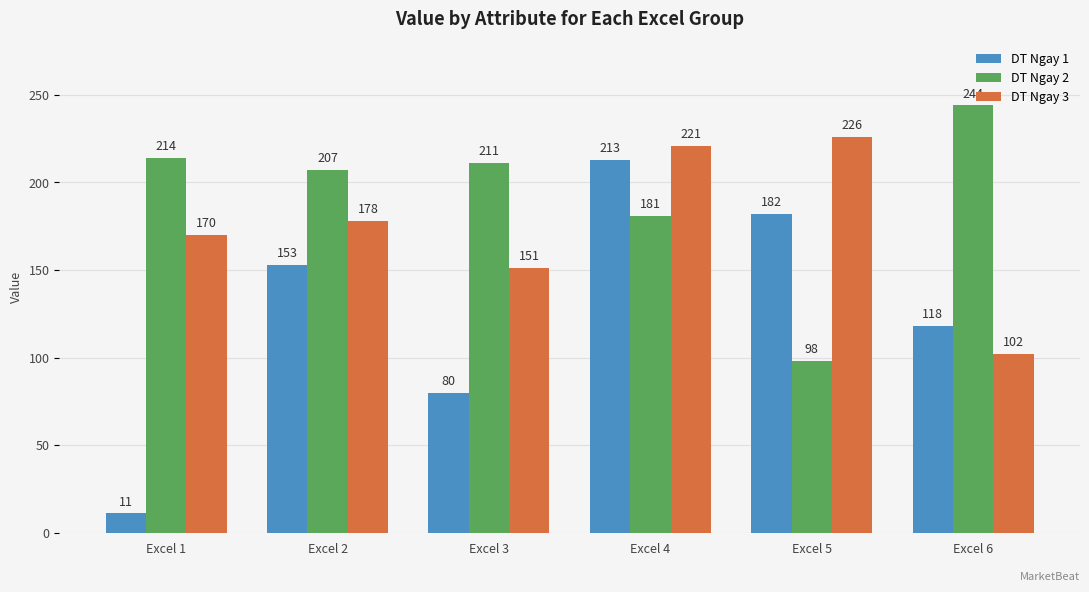

Which label corresponds to the smallest value in the chart?

Excel 1